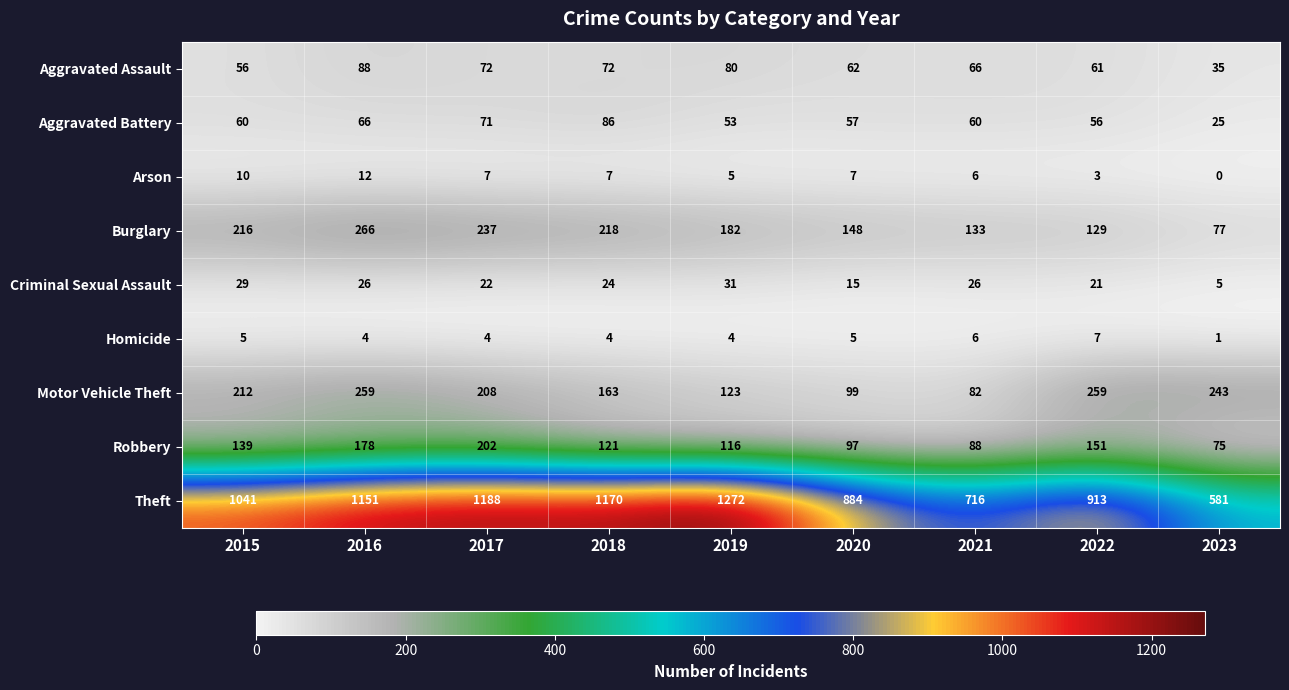

Which label corresponds to the smallest value in the chart?

2023